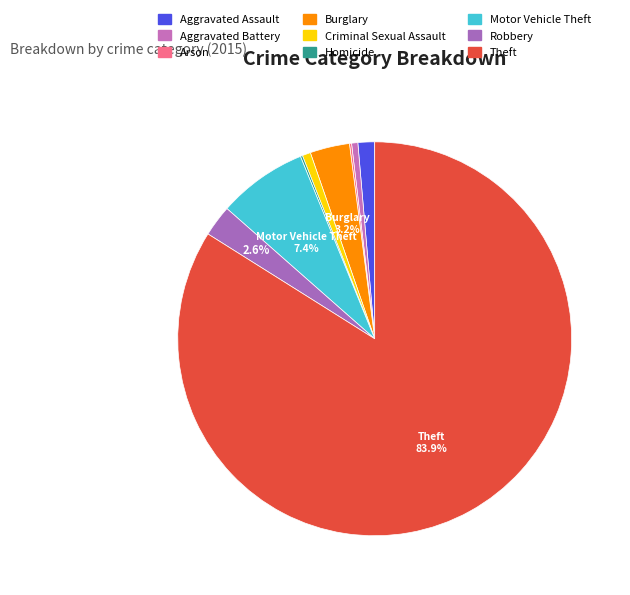

True or false: Arson accounts for 14% of the total.

False